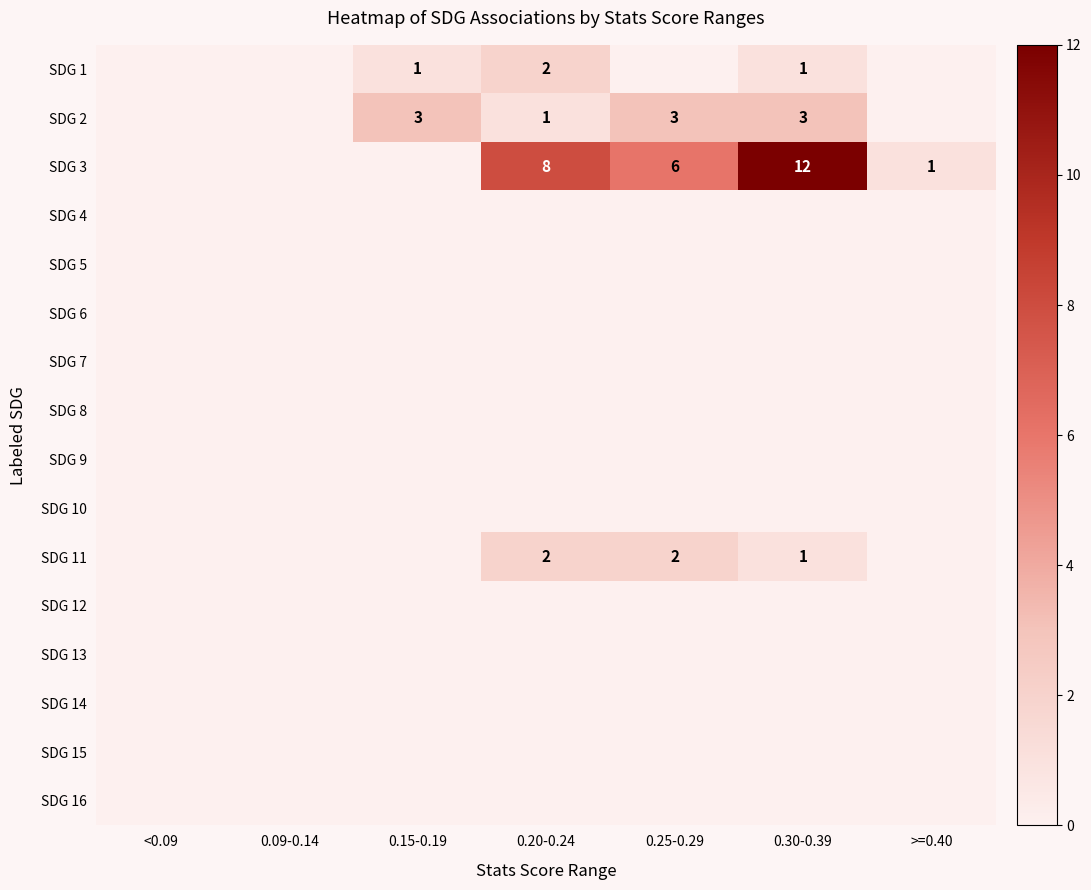

True or false: SDG 3 has a value of 6 at 0.30-0.39.

False